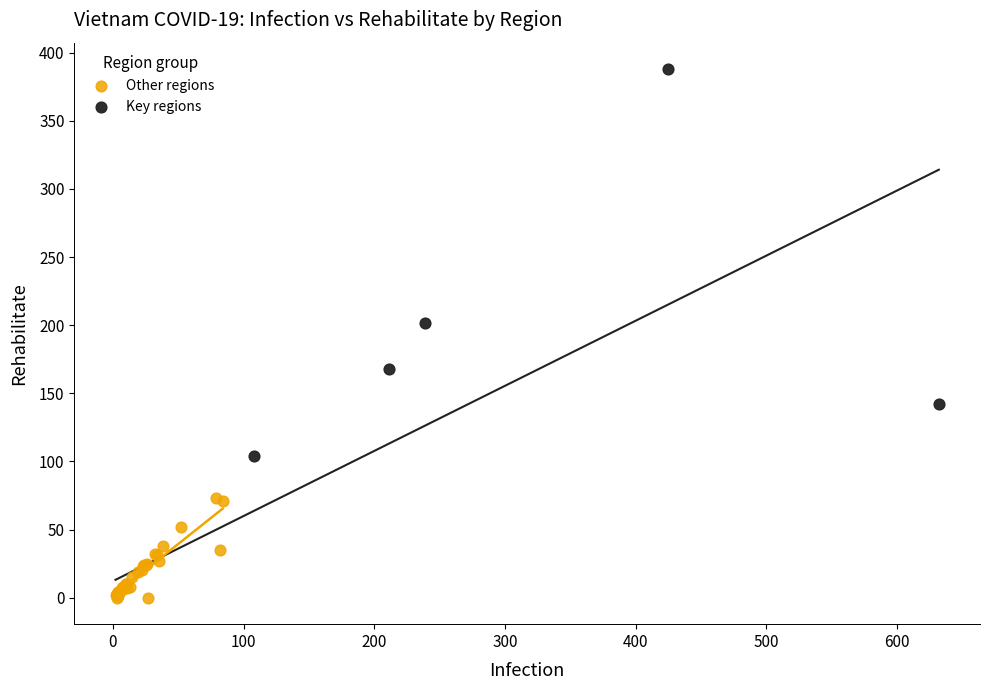

Which series contains the lowest Y value?

Other regions